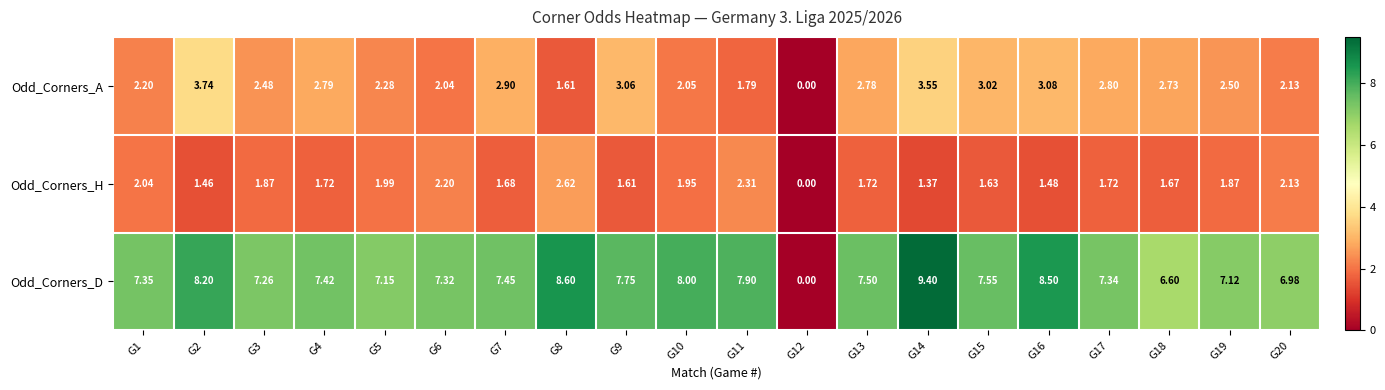

What is the total value across all series at G15?

12.2